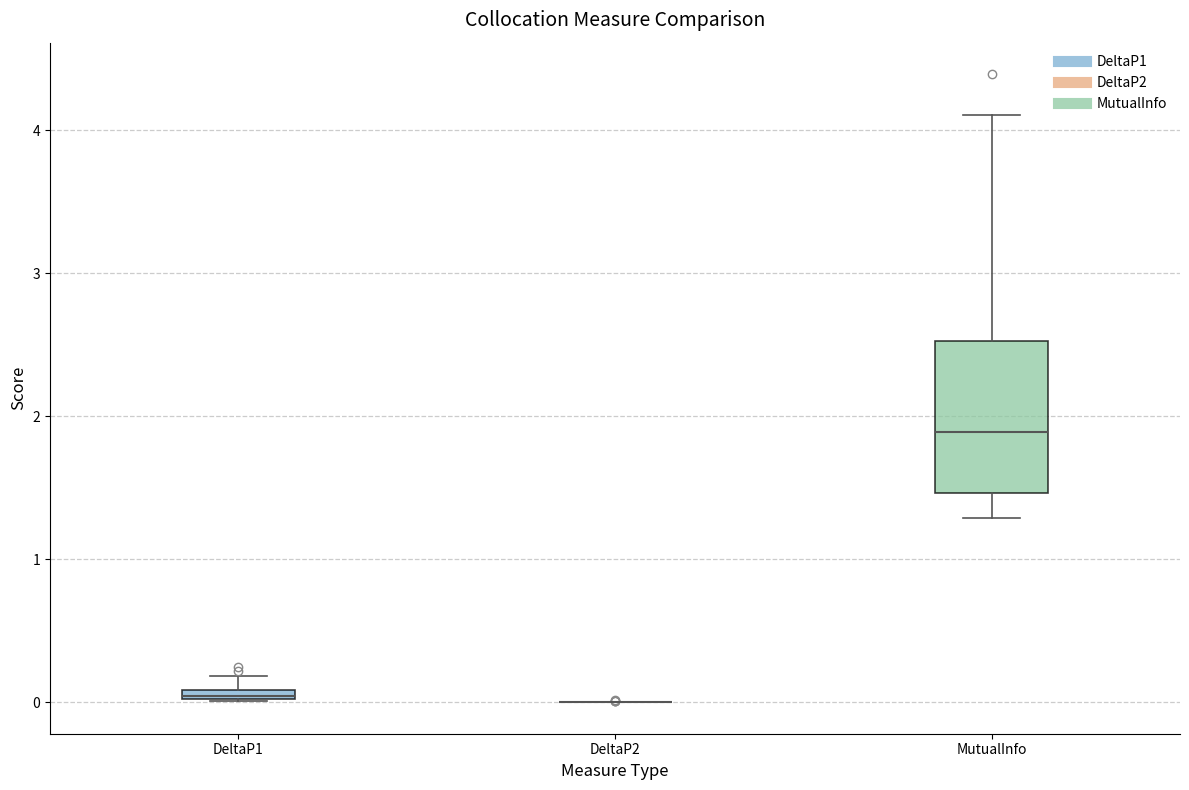

Which box is the tallest, from its lower edge to its upper edge?

MutualInfo